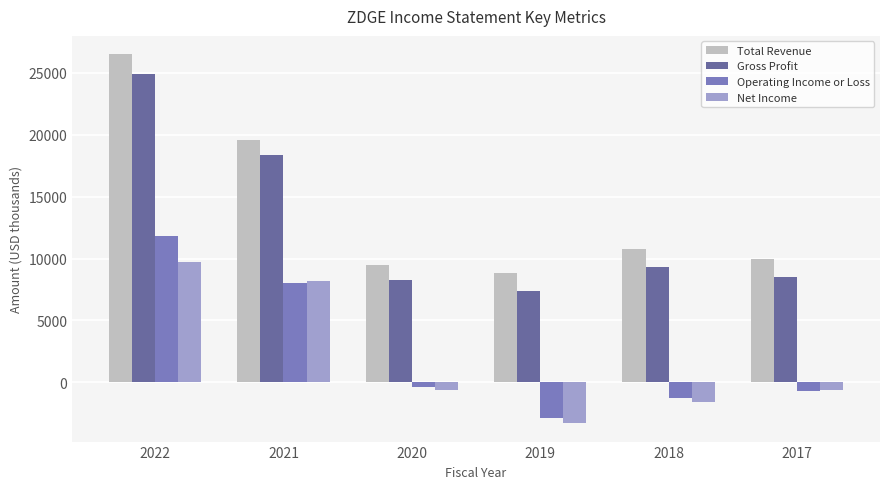

Where does the Total Revenue series first go above 10800?

2022